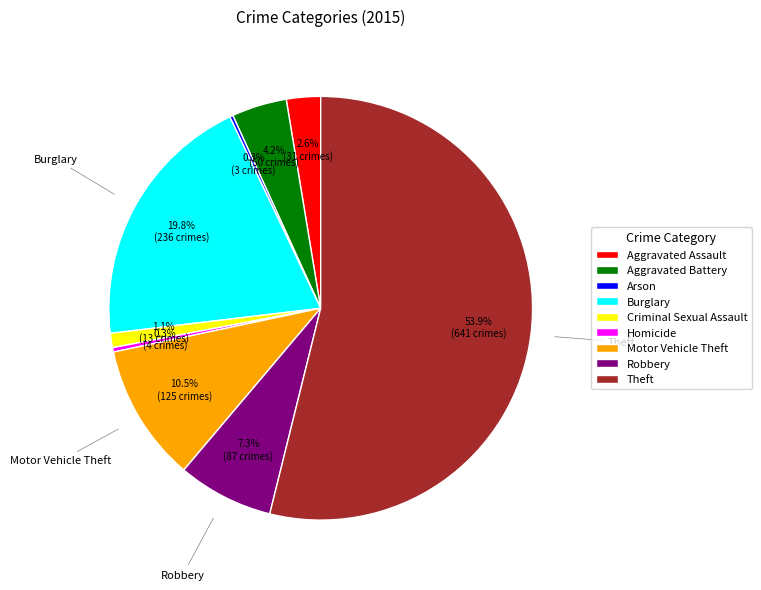

What percentage is NOT represented by Aggravated Assault?

97.4%